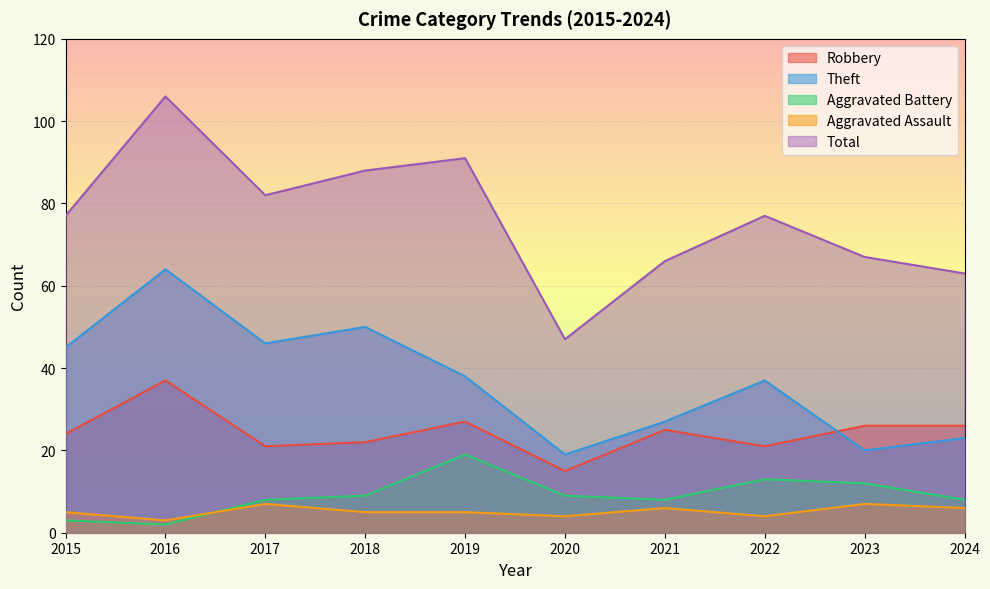

At which category does Total reach its first local valley?

2017